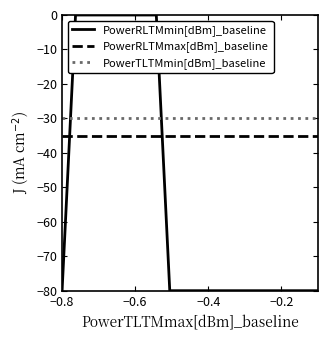

What is the lowest value of the PowerRLTMmin[dBm]_baseline series?

-80